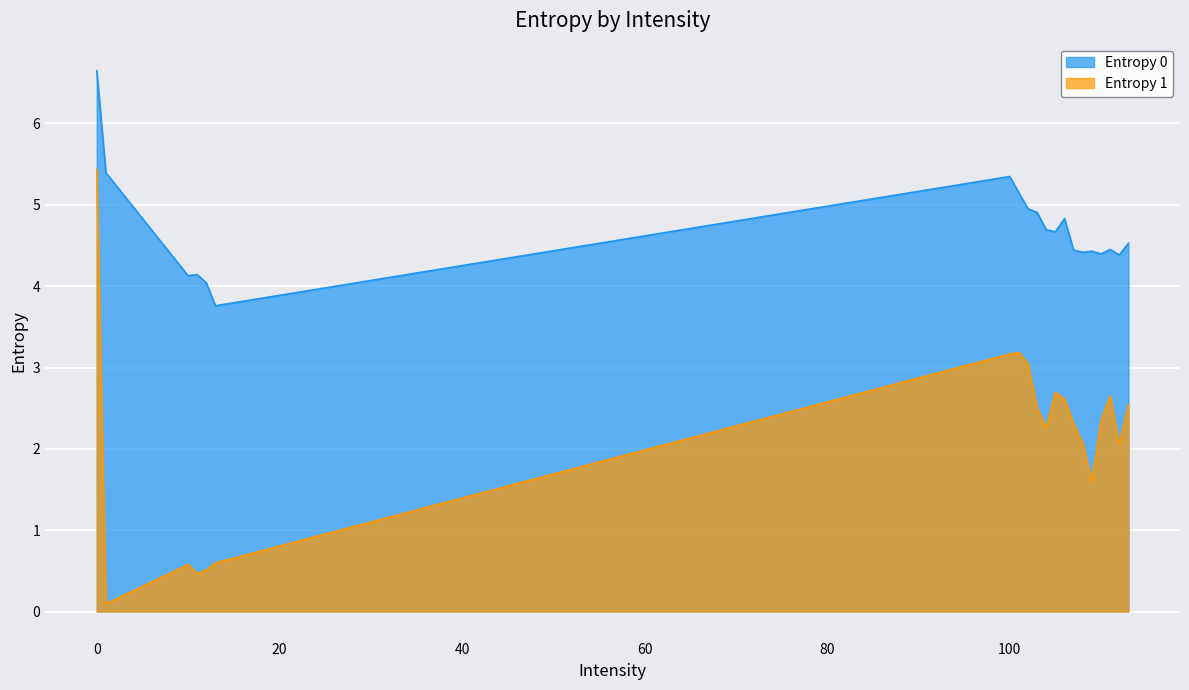

Which category has the lowest value across all series?

1